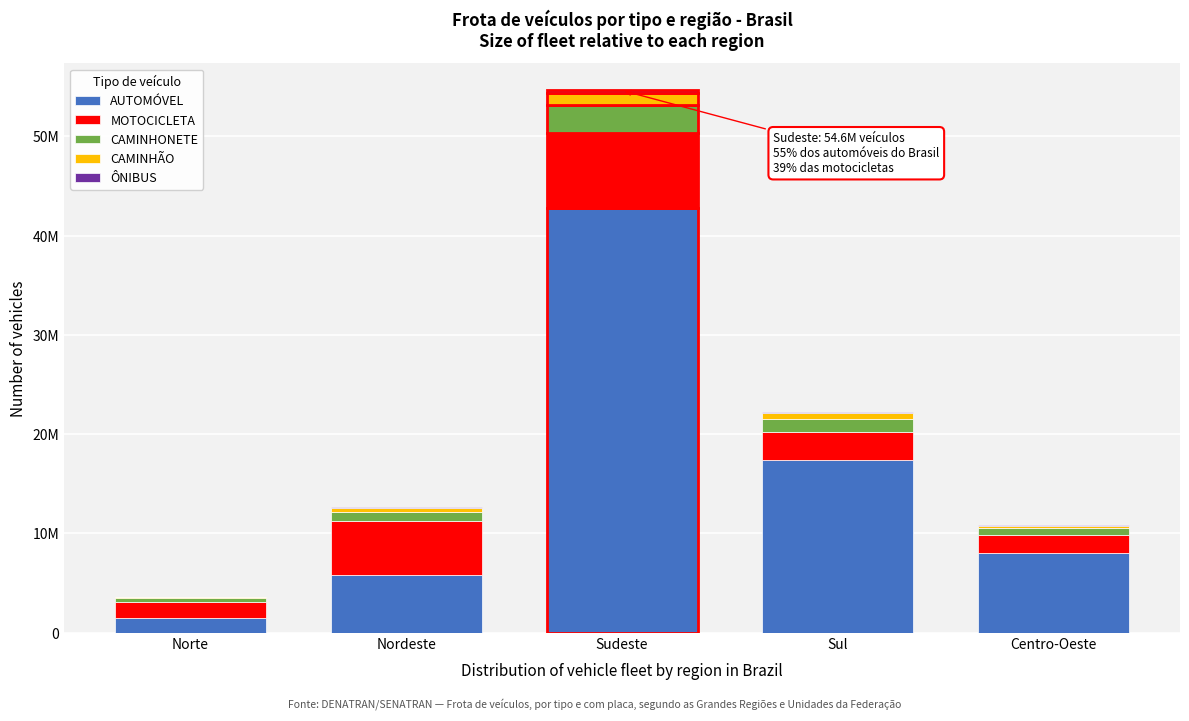

Does the chart contain stacked bars?

Yes